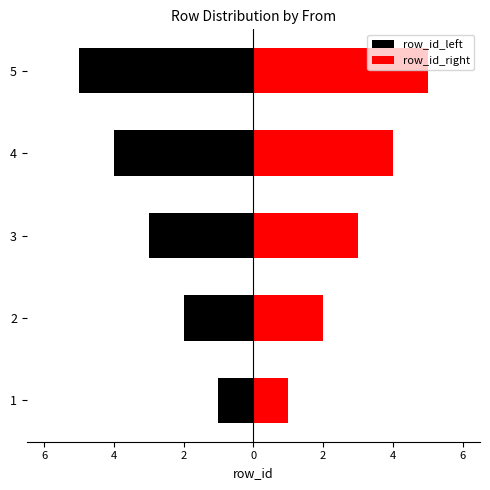

Between 2 and 5, which series saw the biggest shift?

row_id_left